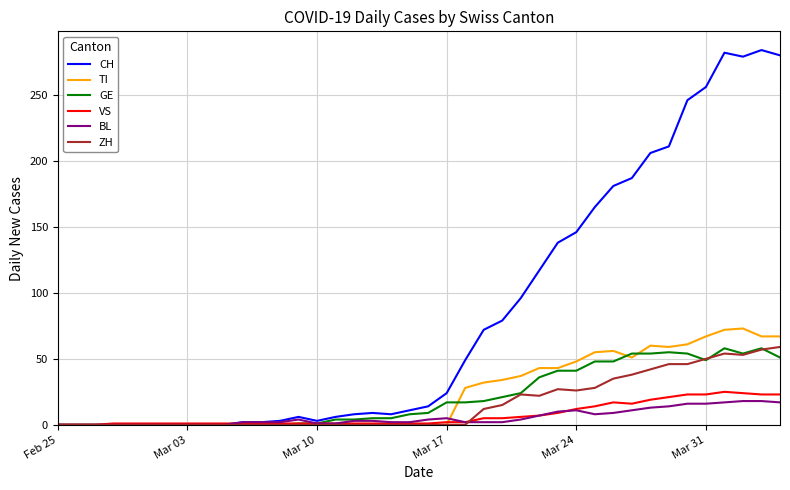

Which series has the widest spread of values?

CH